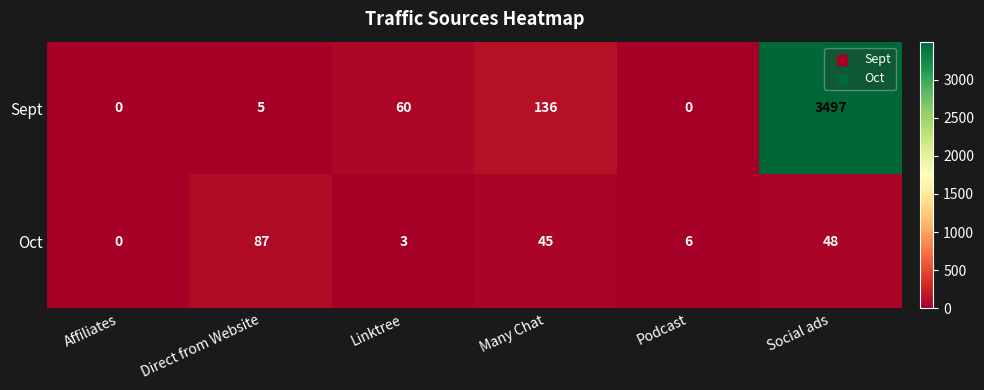

The Sept series shows 2182 at Podcast. True or false?

False